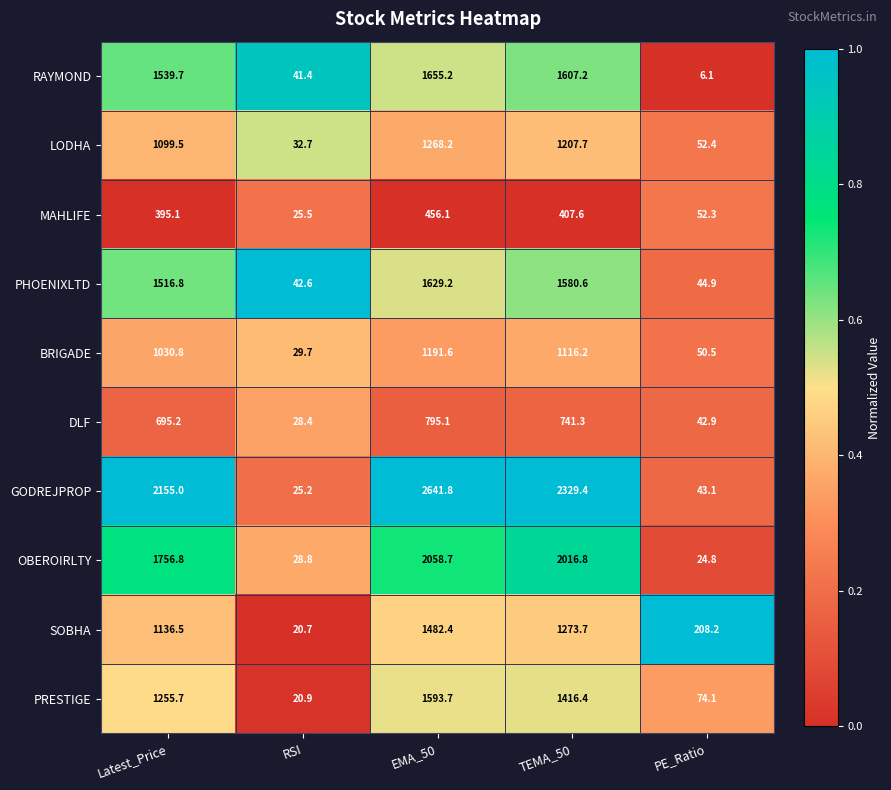

Rank the series by their maximum value, from lowest to highest.

MAHLIFE, DLF, BRIGADE, LODHA, SOBHA, PRESTIGE, PHOENIXLTD, RAYMOND, OBEROIRLTY, GODREJPROP